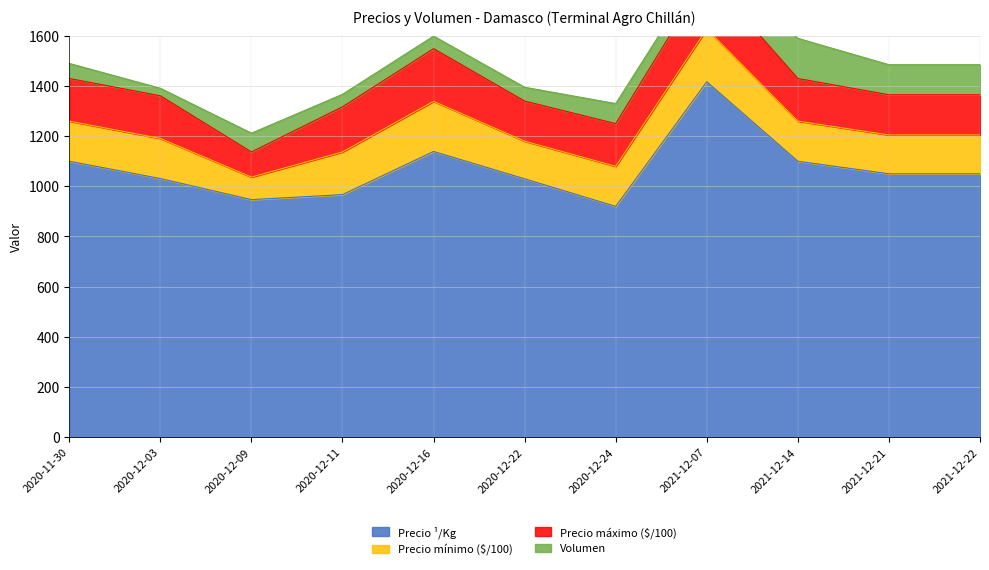

Is it true that Precio ¹/Kg equals 1543 at 2020-12-24?

False